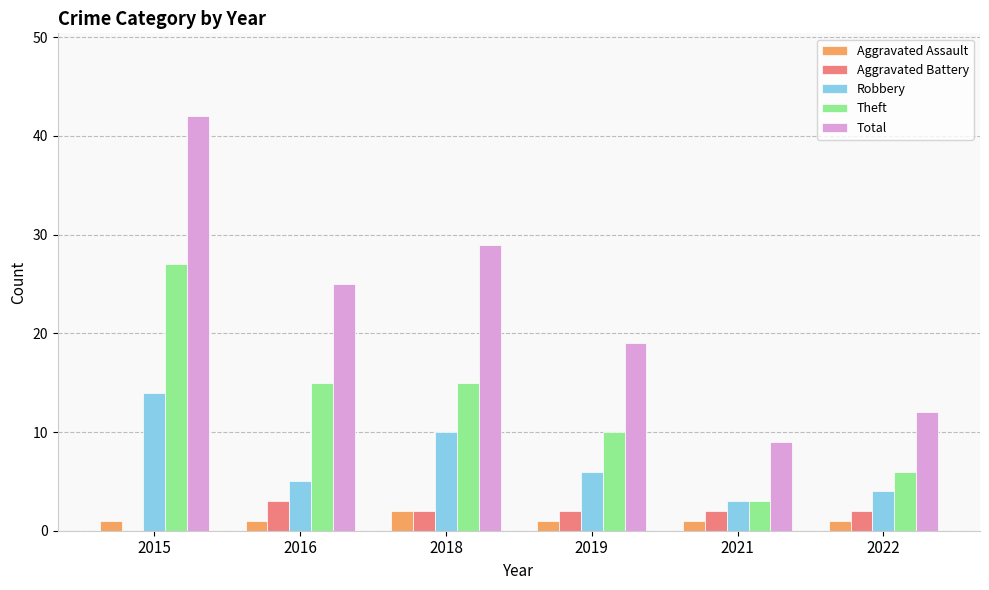

Is the value of Aggravated Assault at 2022 greater than the value of Robbery at 2019?

No